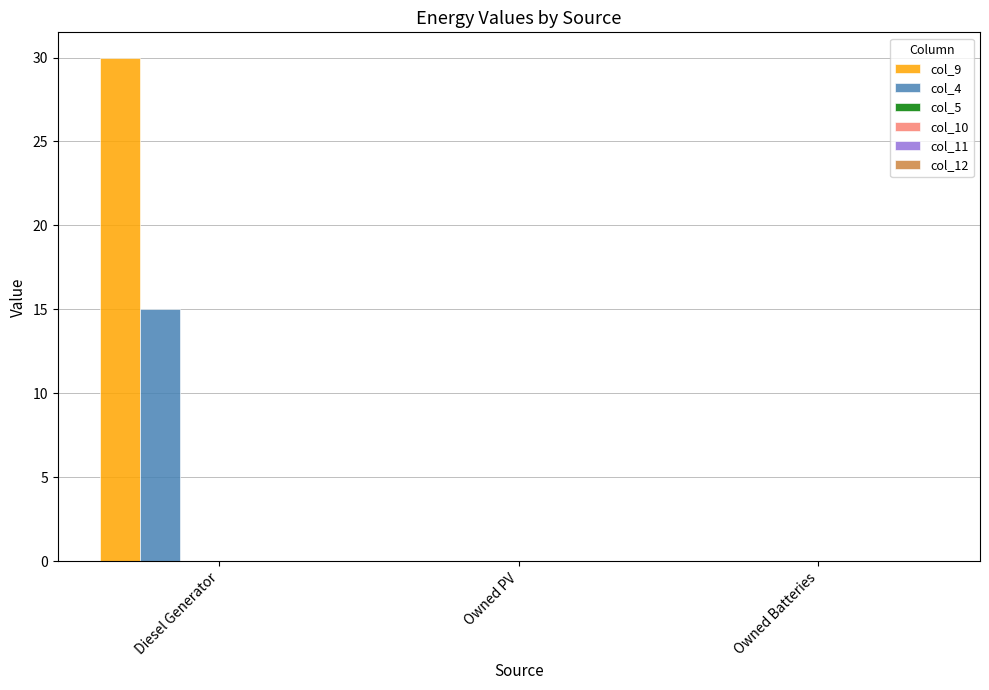

Which label corresponds to the largest value in the chart?

Diesel Generator